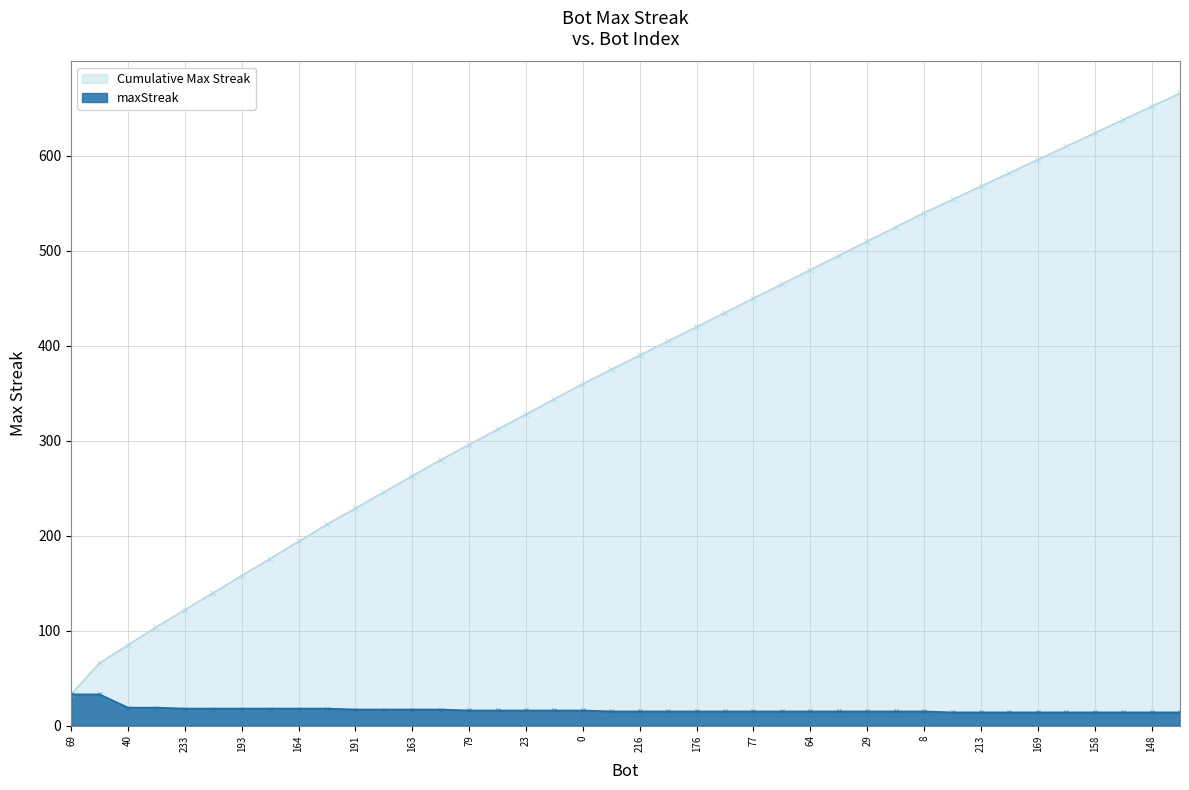

Rank the categories by value from highest to lowest.

69, 1, 40, 27, 233, 220, 193, 185, 164, 14, 191, 186, 163, 135, 79, 46, 23, 13, 0, 232, 216, 189, 176, 94, 77, 67, 64, 48, 29, 12, 8, 242, 213, 196, 169, 161, 158, 151, 148, 146